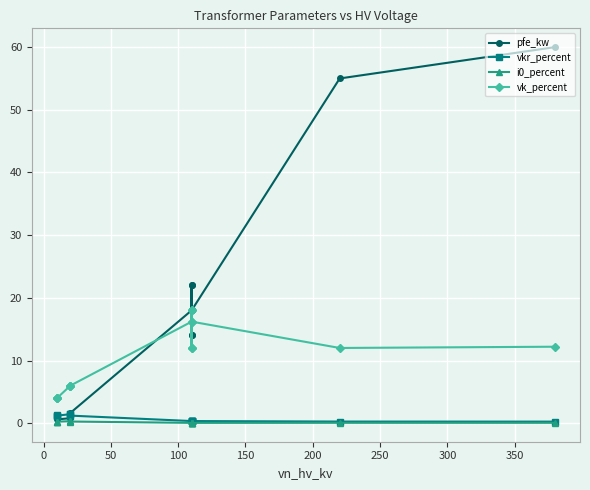

How many times do vk_percent and pfe_kw cross each other?

1